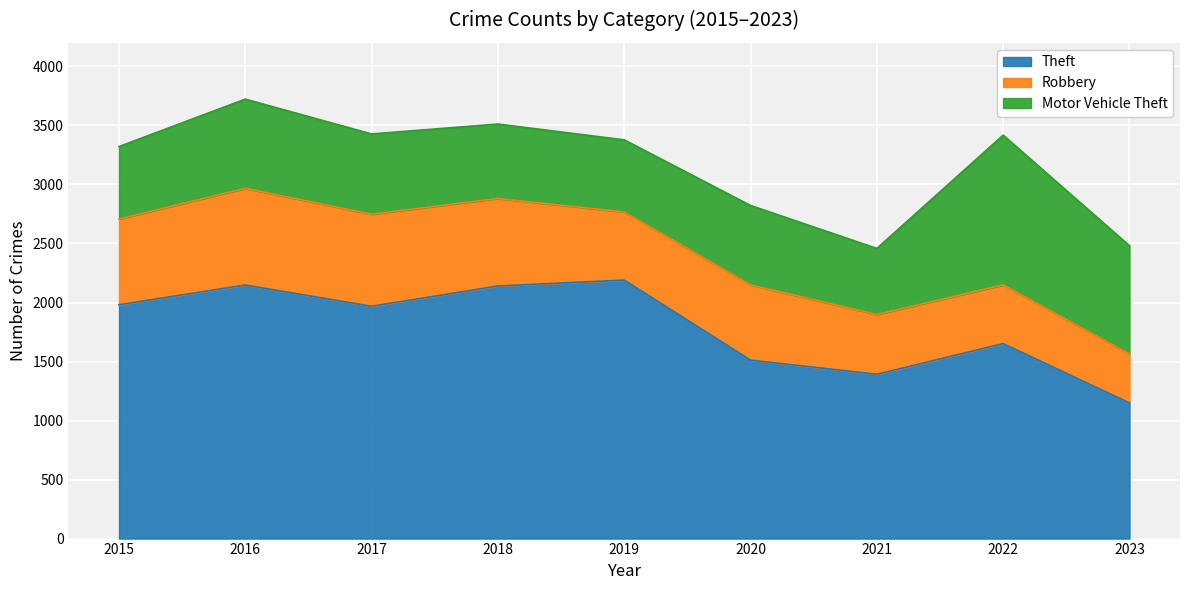

True or false: Theft and Motor Vehicle Theft intersect in this chart.

False